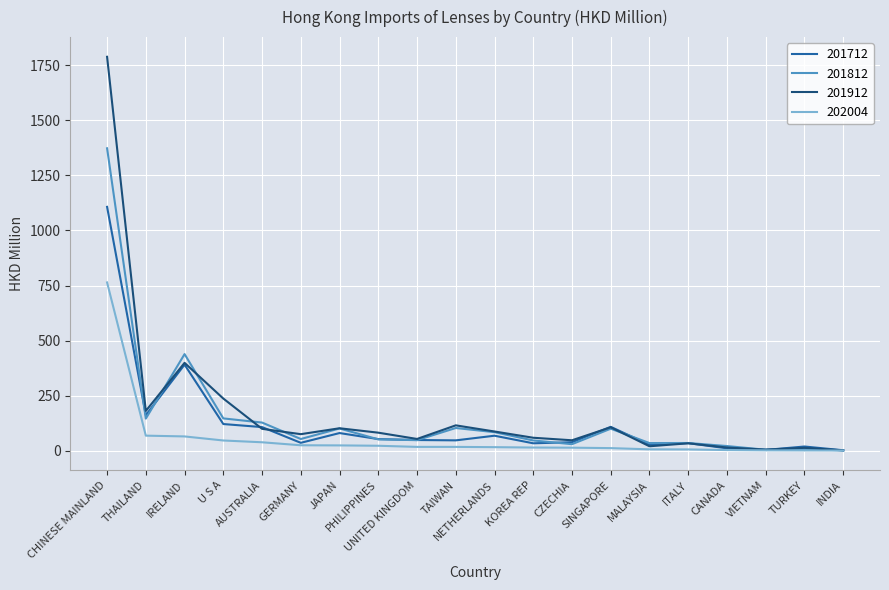

Which series has the widest spread of values?

201912